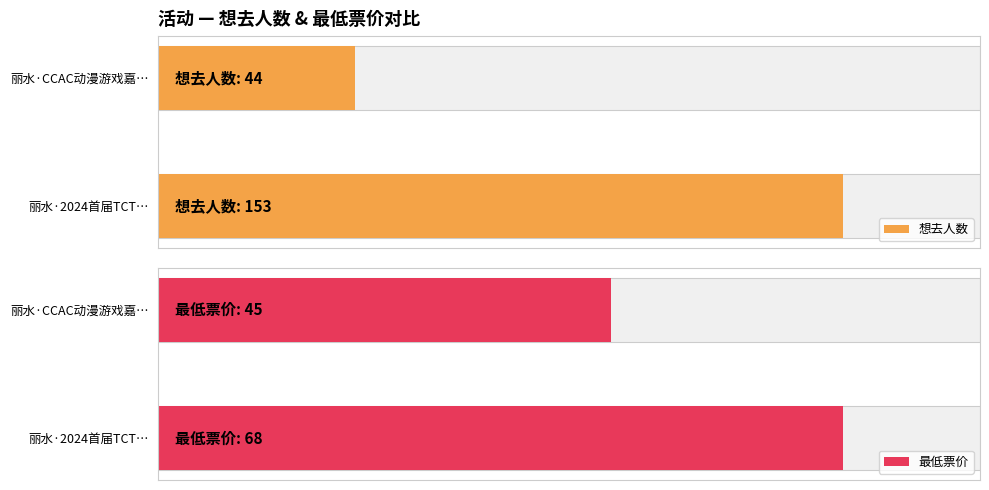

Which series changed the most between 0 and 1?

想去人数